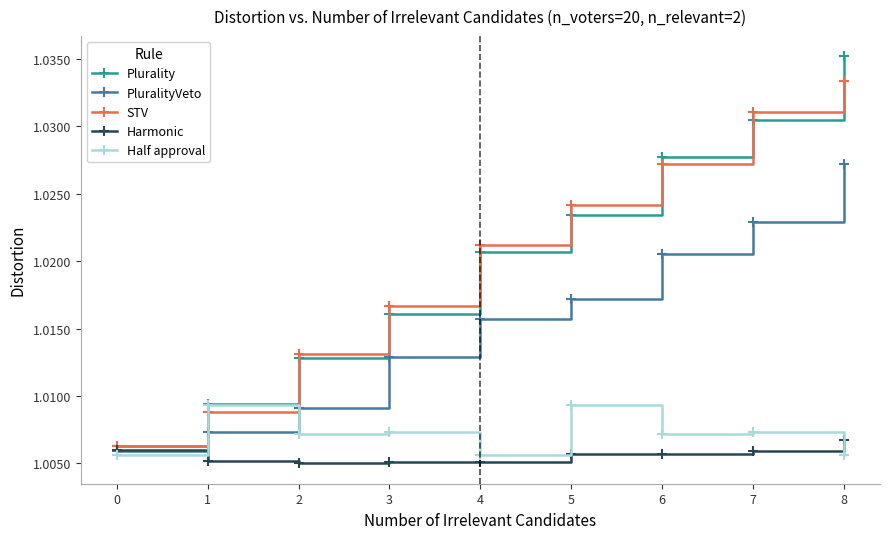

Which category has the highest value across all series?

8